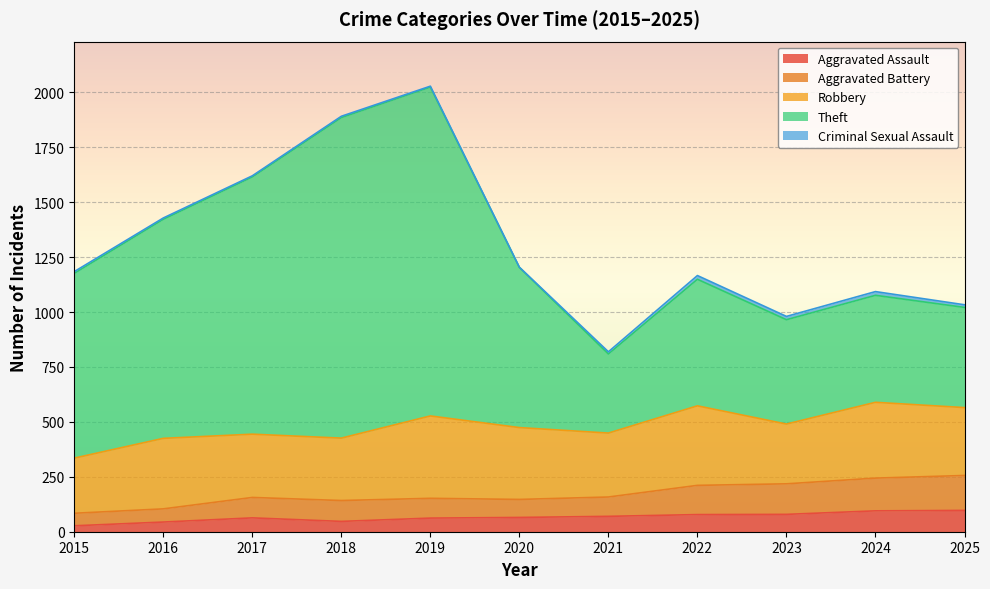

The value of Aggravated Assault at 2021 is 70. True or false?

True